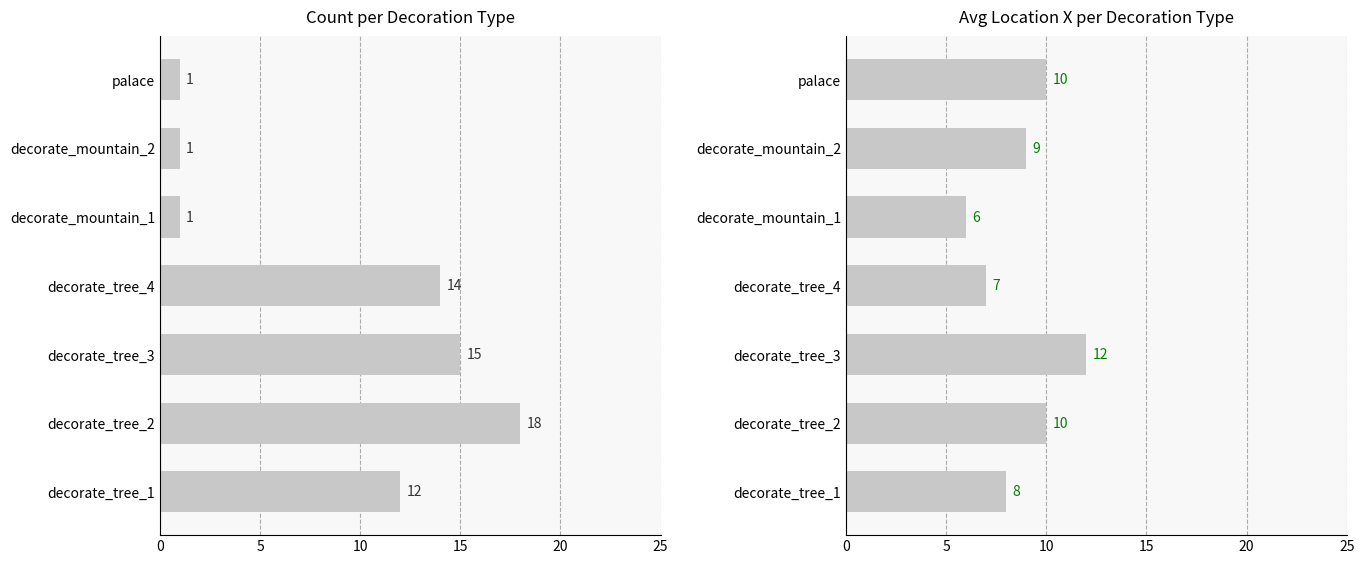

What are all the series names shown in the legend?

count, avg_locationX